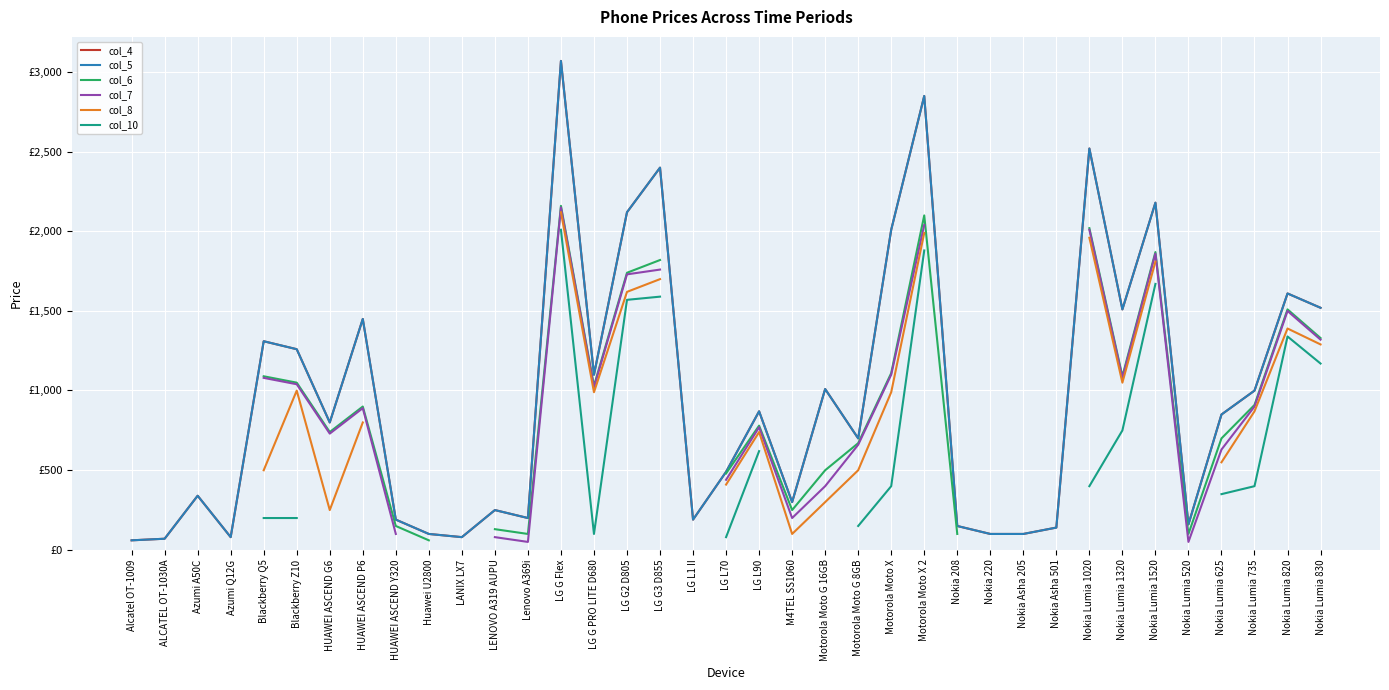

Is the value of col_7 at LG G Flex greater than the value of col_8 at LG G Flex?

Yes